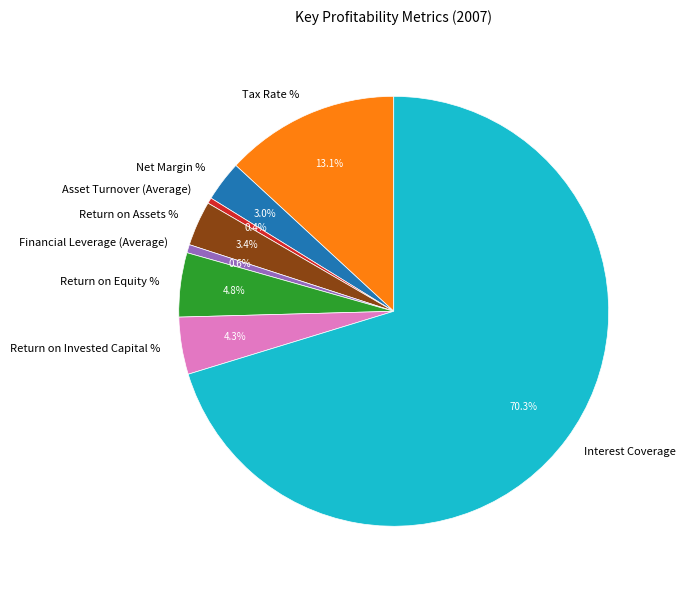

What percentage do Return on Assets % and Return on Equity % together represent?

8.2%